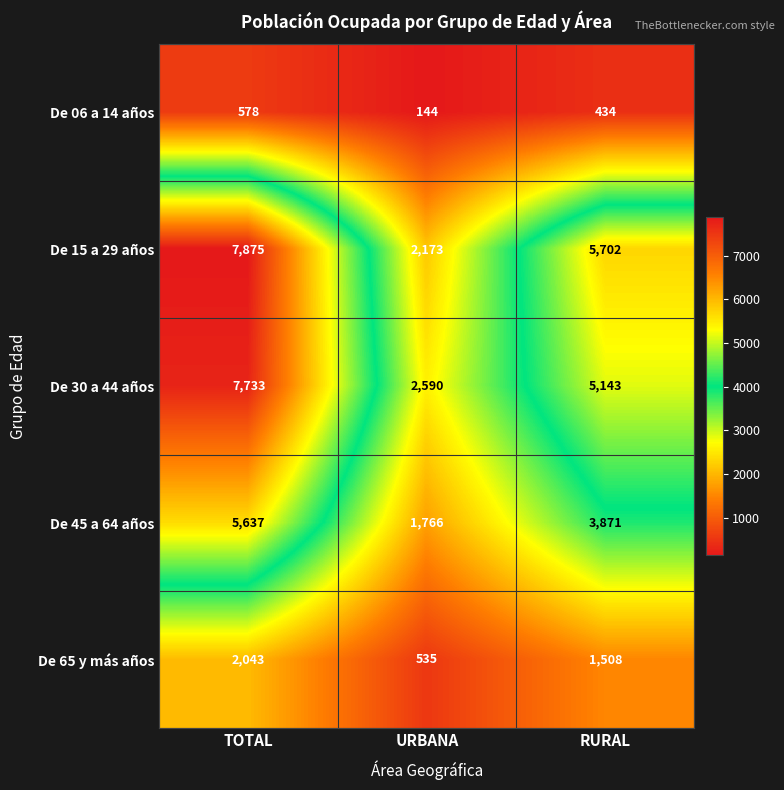

How many series are shown in this chart?

5